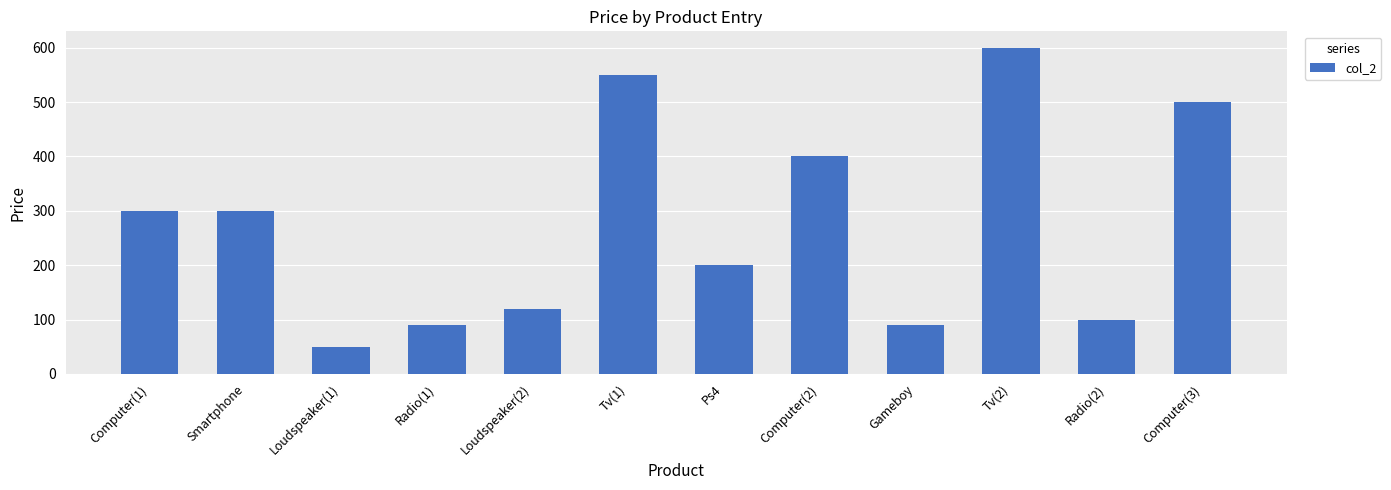

What is the sum of all values?

3300